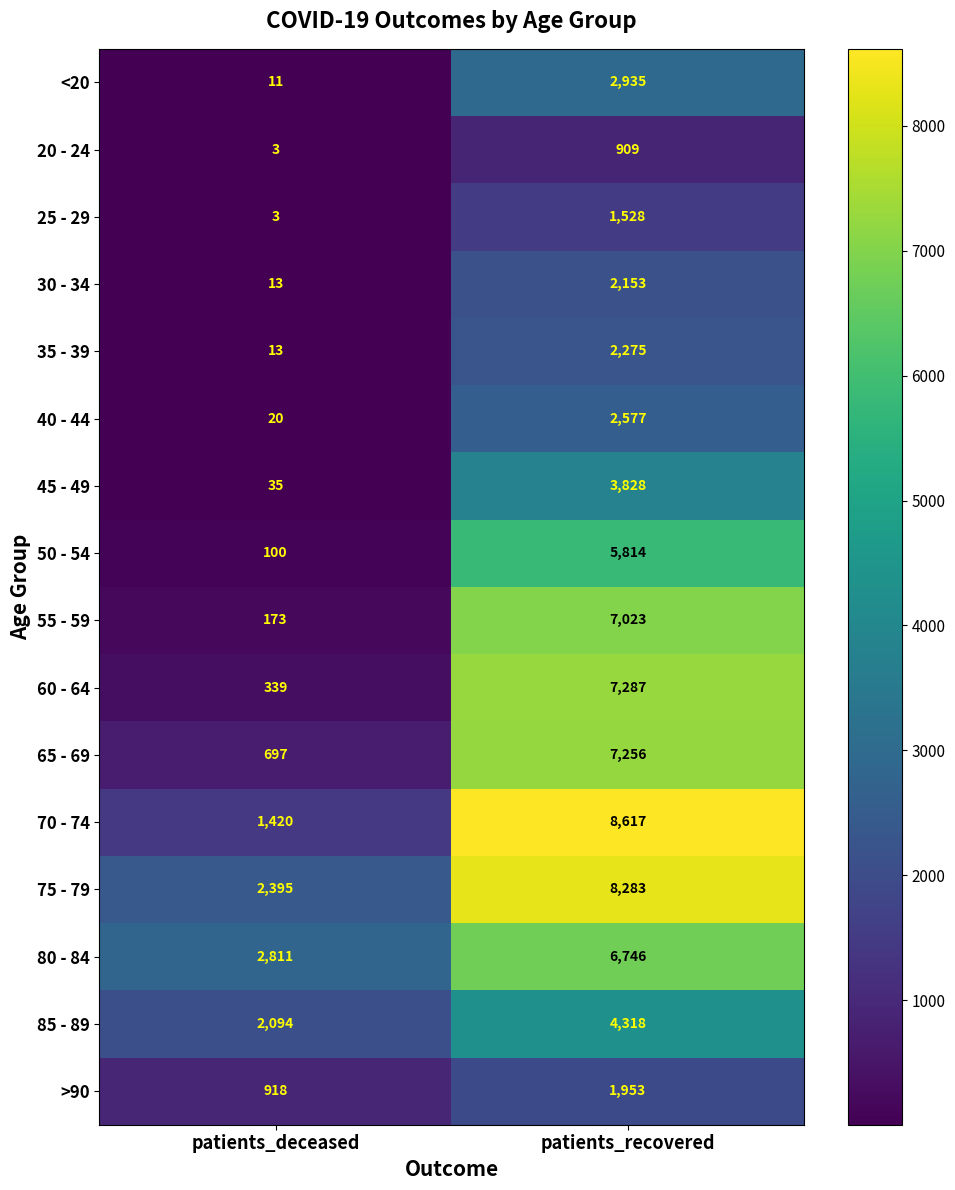

At which label does 40 - 44 reach its minimum?

patients_deceased